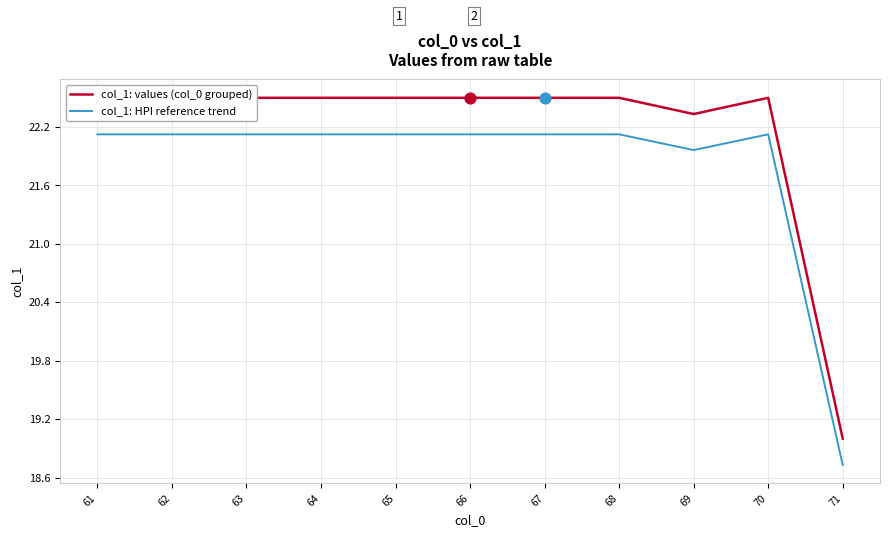

Which series reaches the minimum Y coordinate?

col_1: HPI reference trend